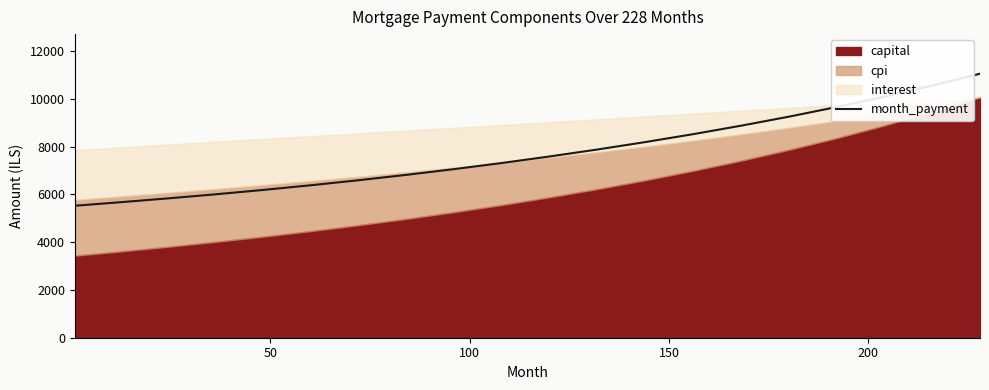

What is the lowest value of the month_payment series?

5527.1